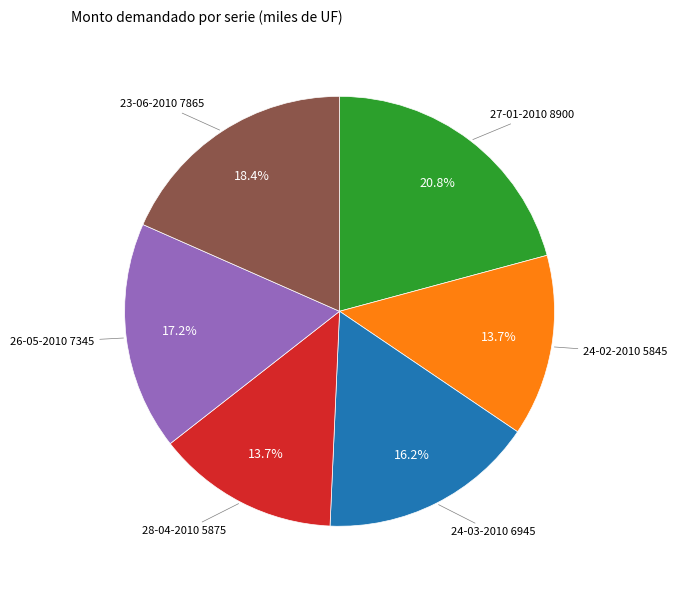

Is there a majority slice in this chart?

No